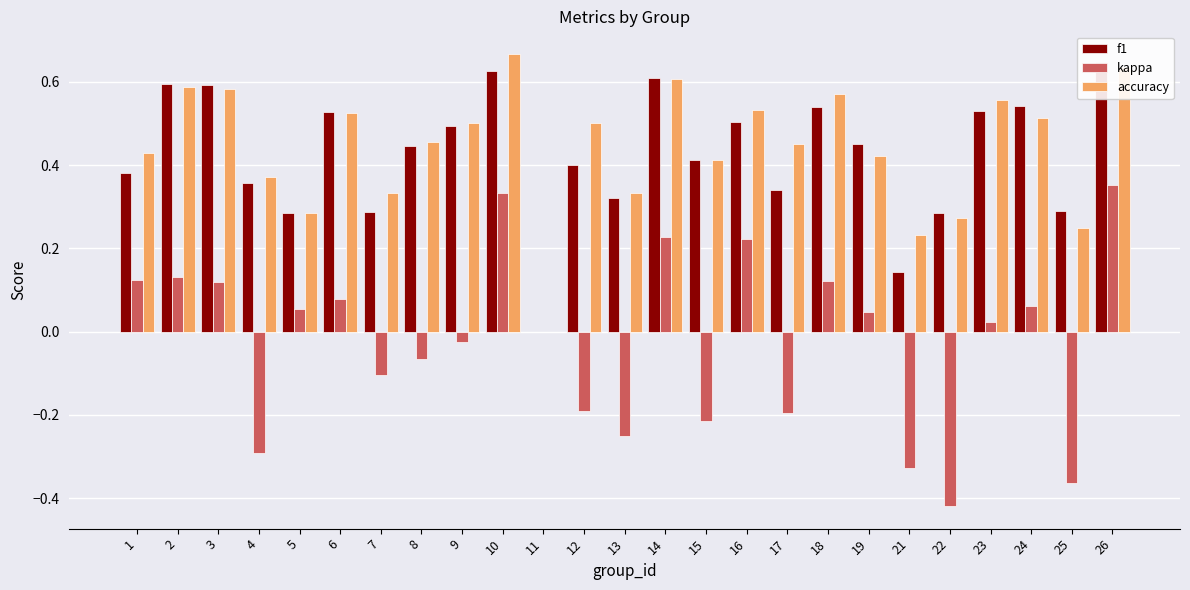

Where does the kappa series first go above 0?

1